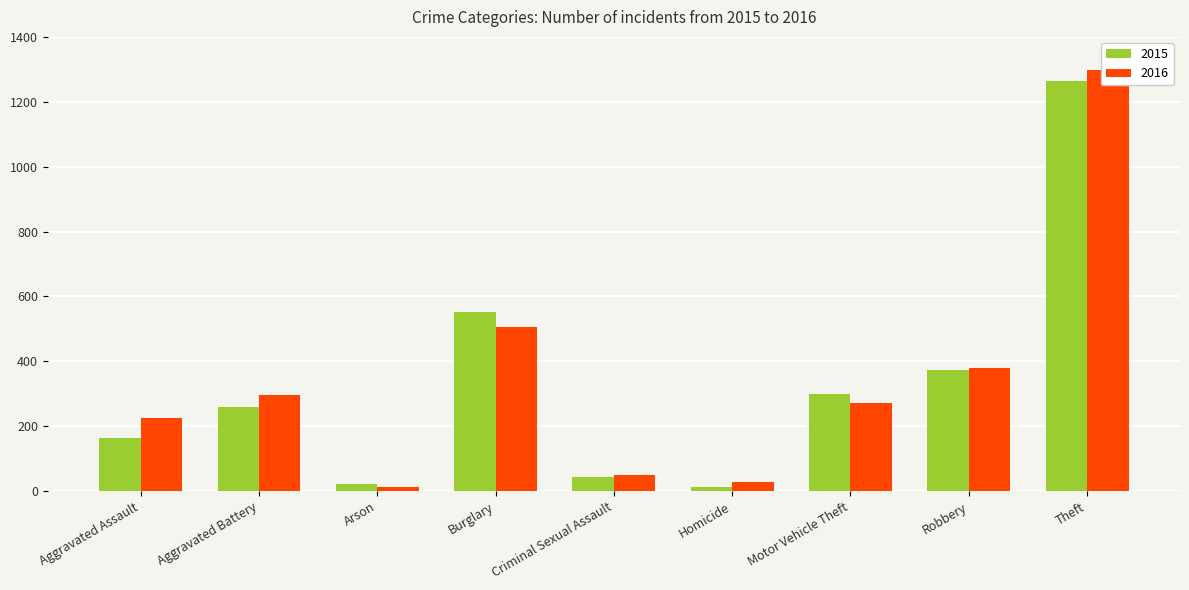

Between Criminal Sexual Assault and Motor Vehicle Theft, which series saw the biggest shift?

2015